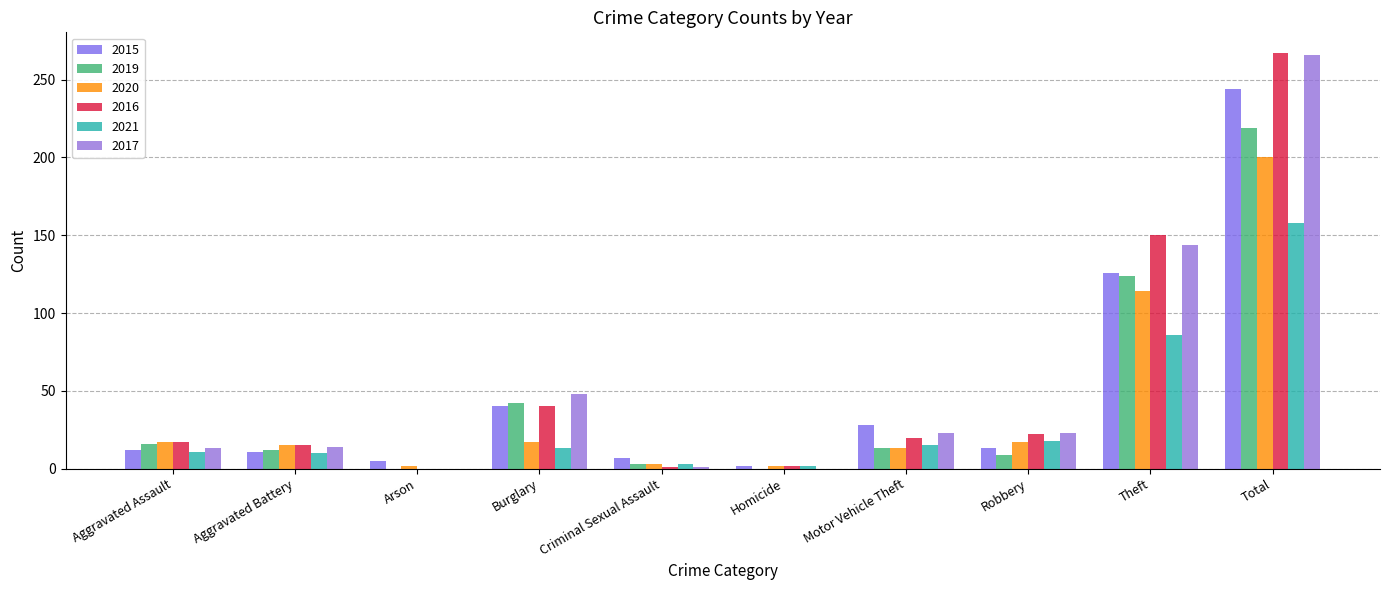

Which series changed the most between Burglary and Criminal Sexual Assault?

2017